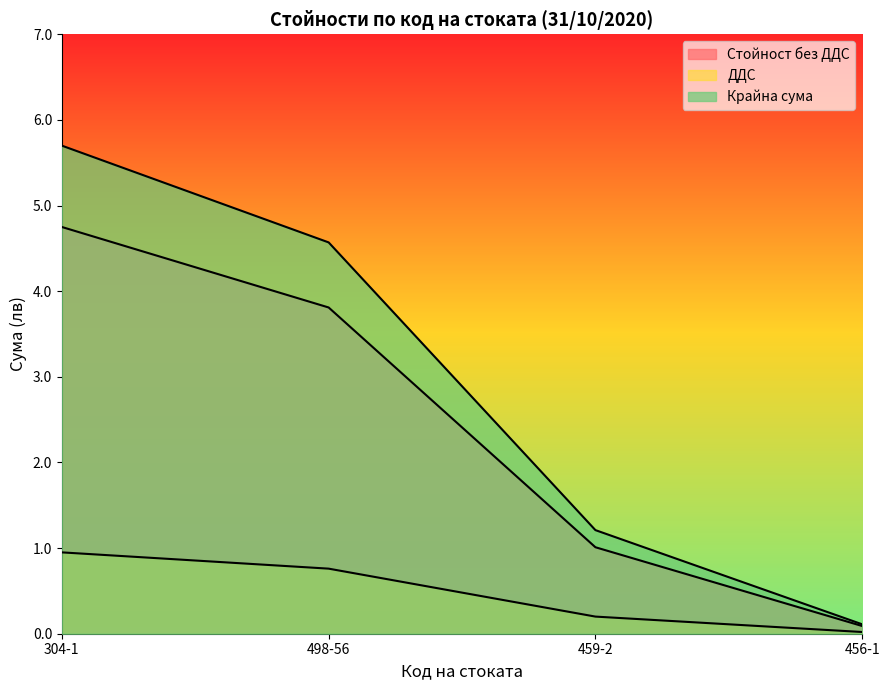

What is the spread (max minus min) of values at 456-1?

0.1